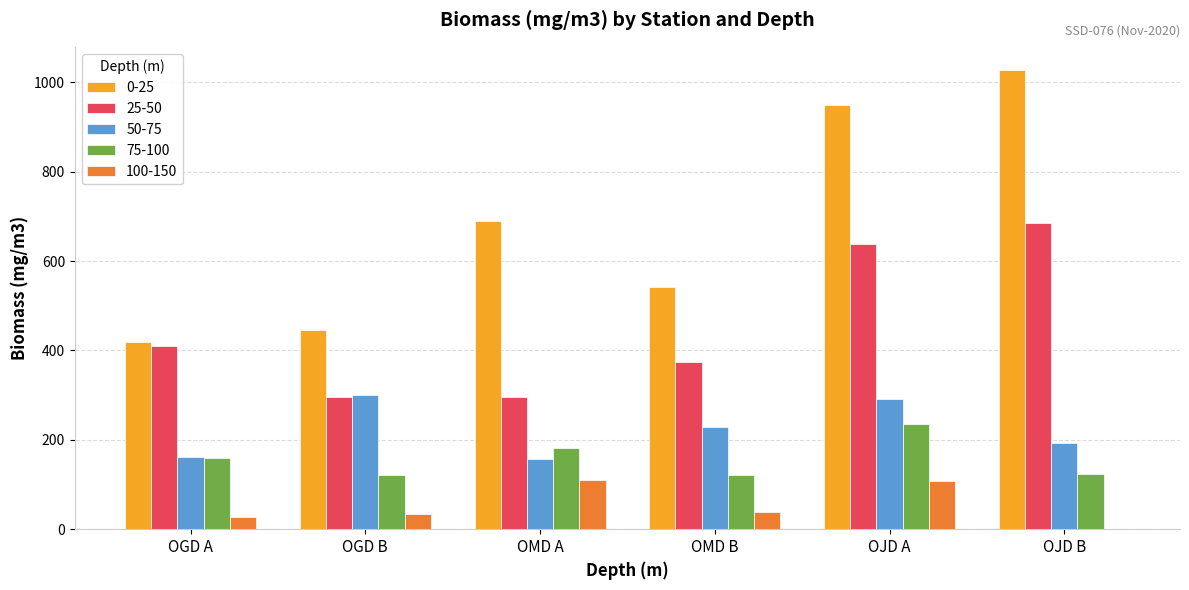

Which series changed the most between OMD B and OJD B?

0-25